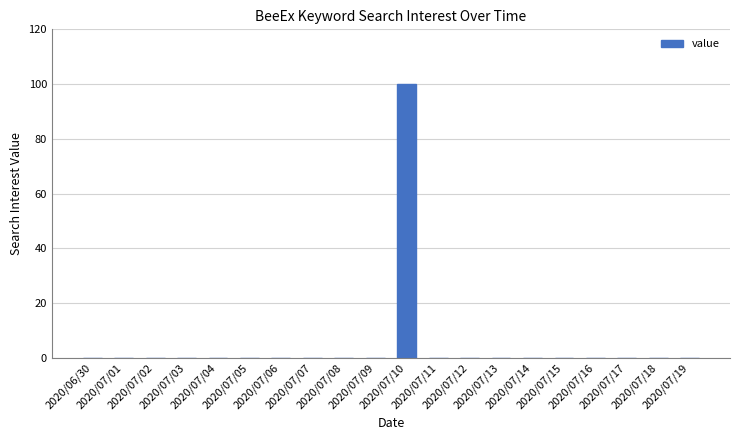

What is the greatest value displayed?

100